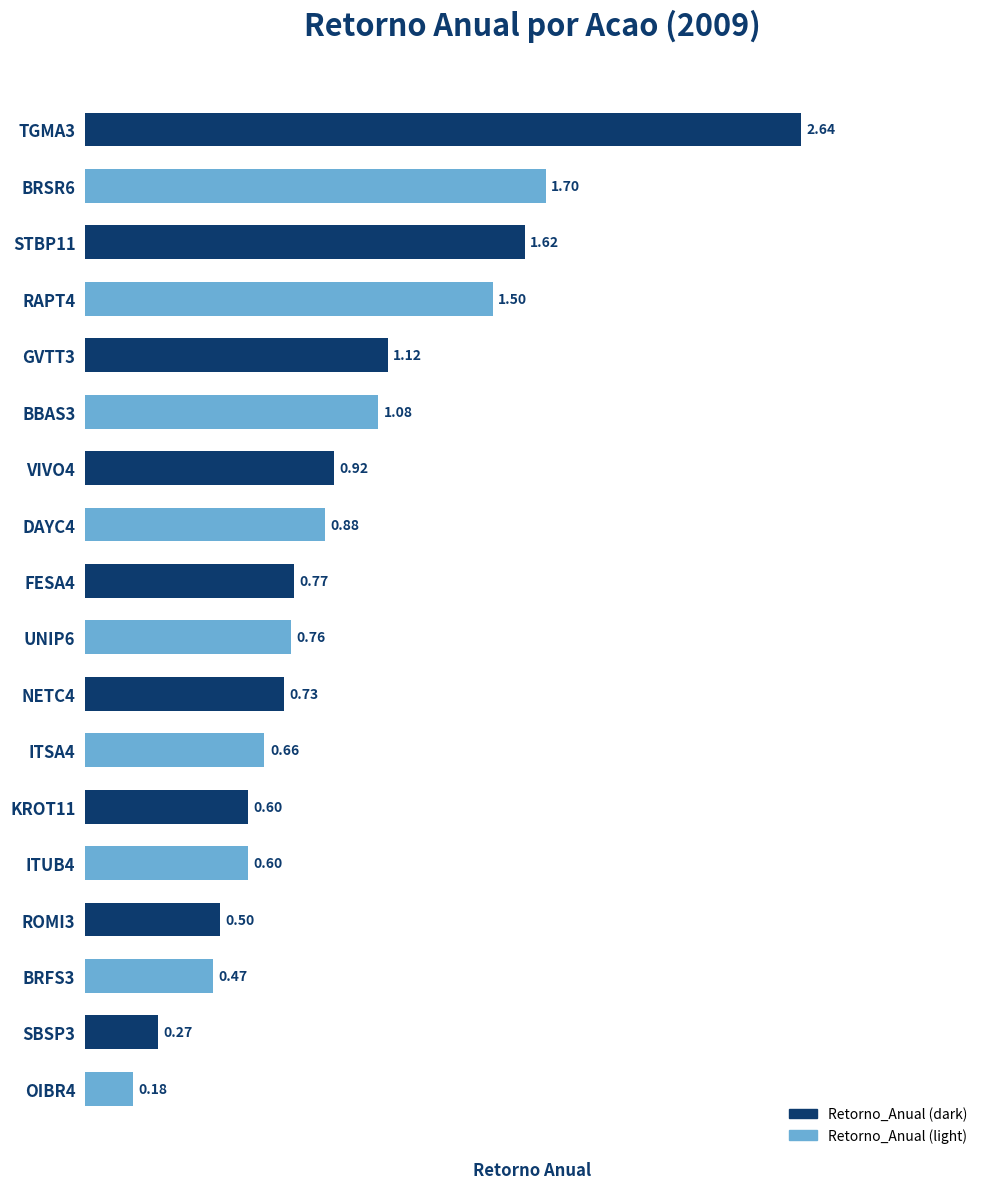

What is the difference between the maximum and minimum values?

2.5